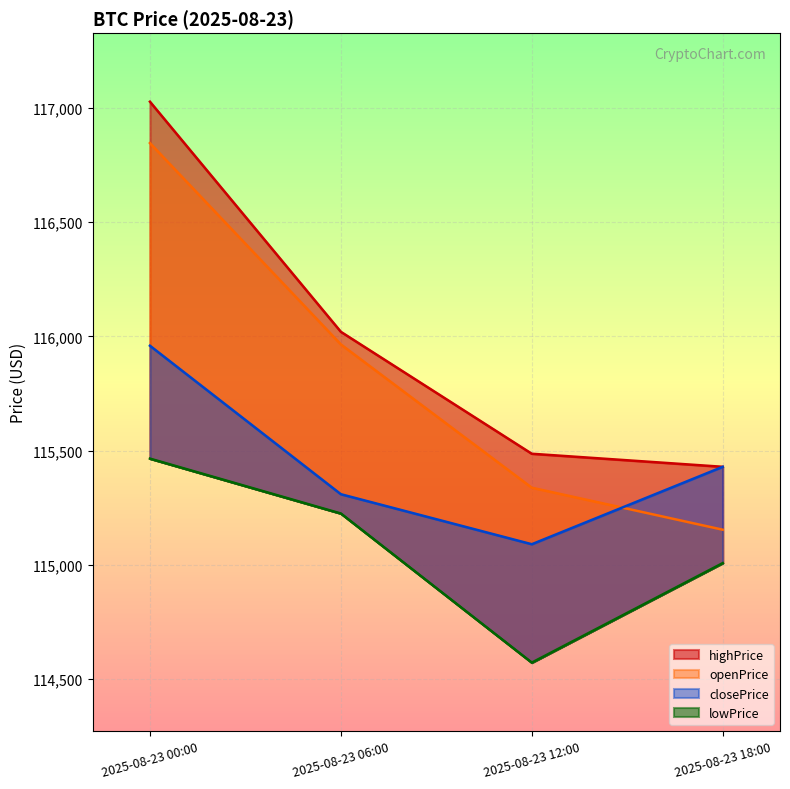

True or false: openPrice and lowPrice cross at least once.

False